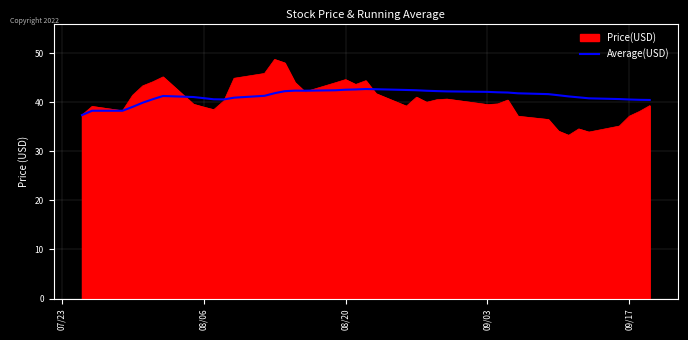

List the series in order of their peak value, lowest first.

Average(USD), Price(USD)